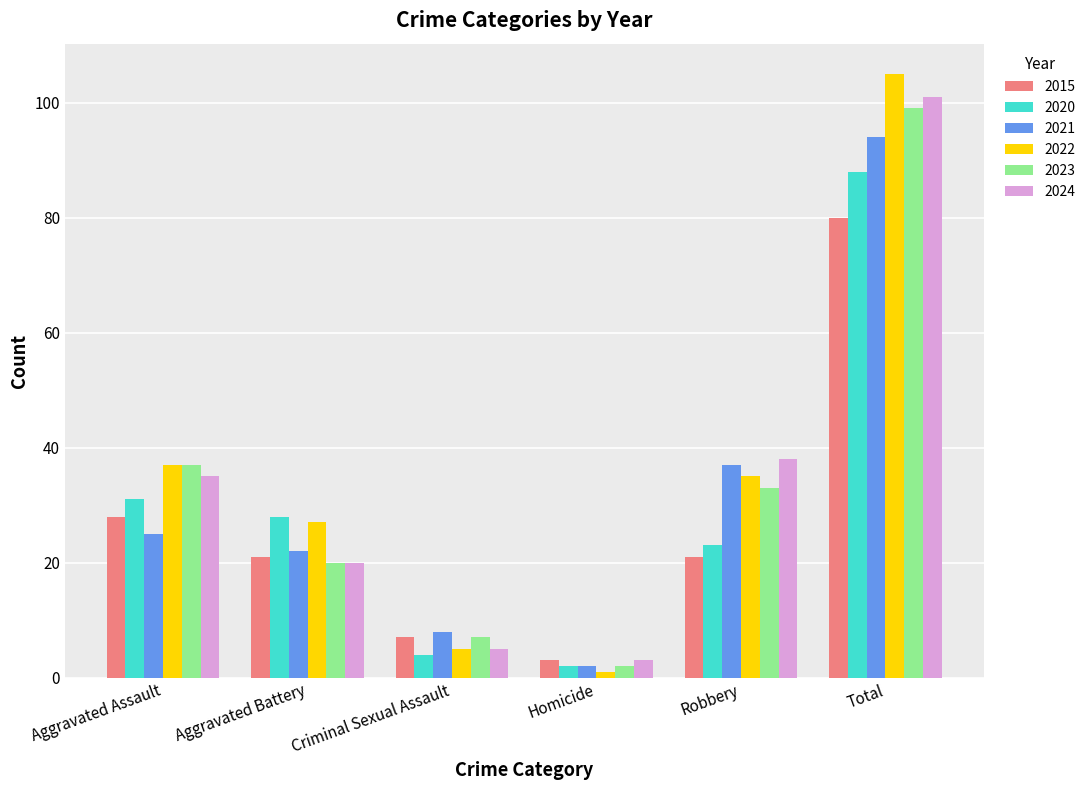

What is the highest value of the 2020 series?

88